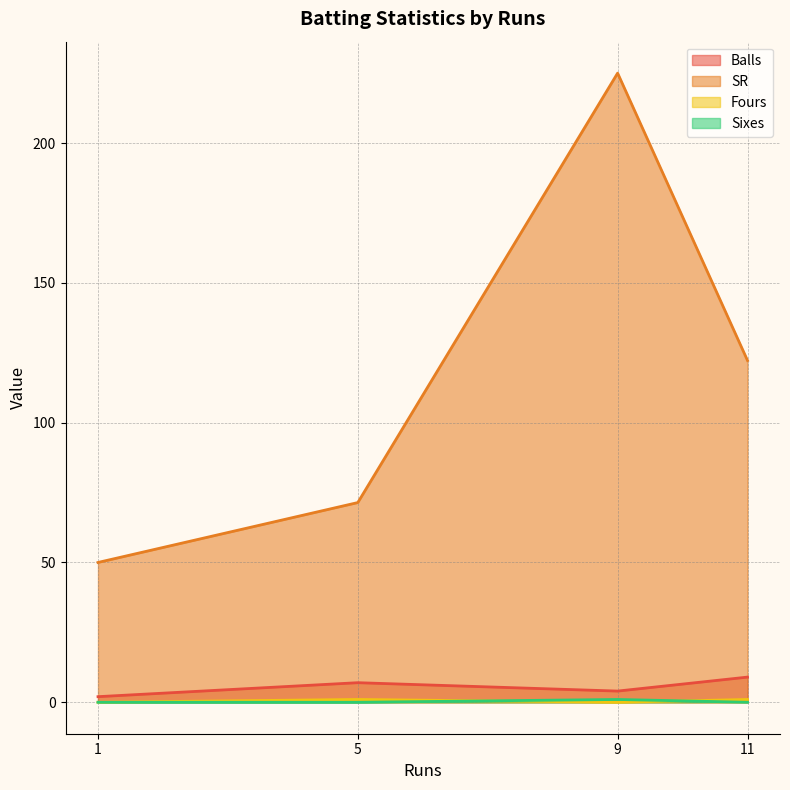

Which series changed the most between 9 and 11?

SR